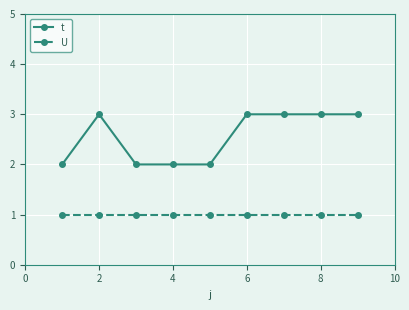

What is the average value of the t series?

3